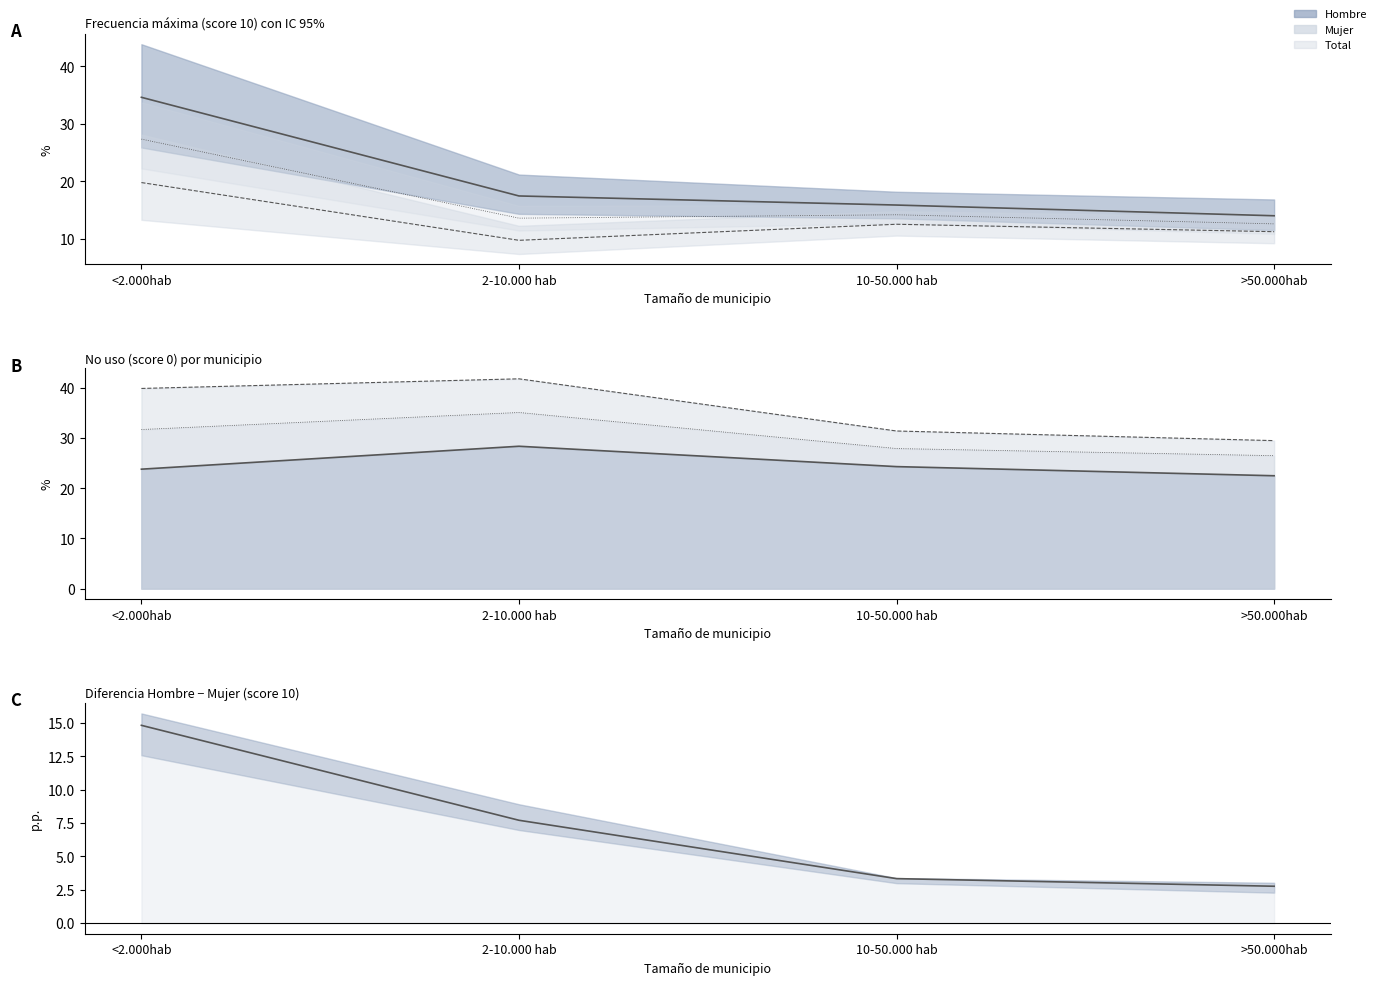

What is the difference between the Total values at 10-50.000 hab and >50.000hab?

1.4